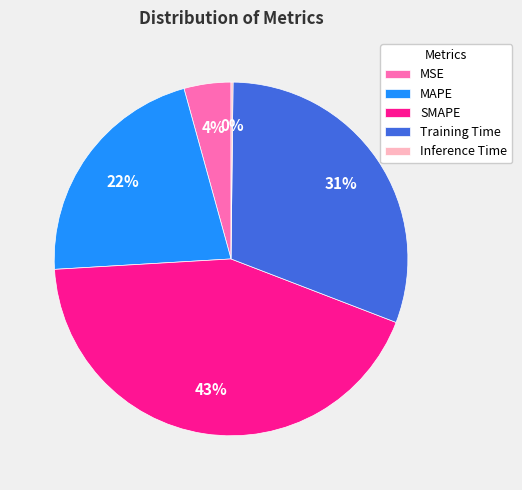

Is there a majority slice in this chart?

No